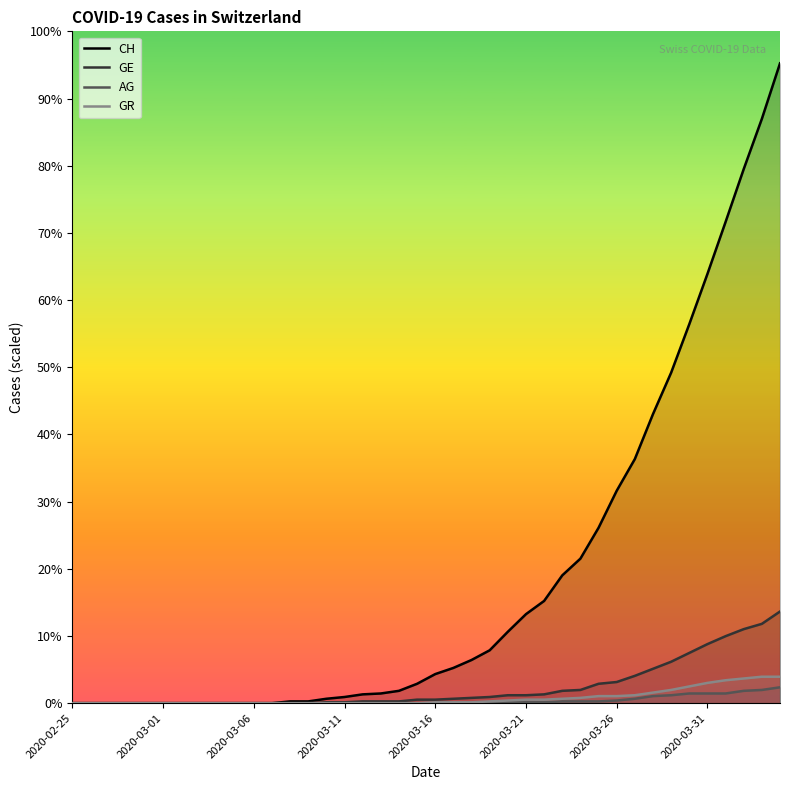

Rank the series at 39 from lowest to highest value.

AG, GR, GE, CH